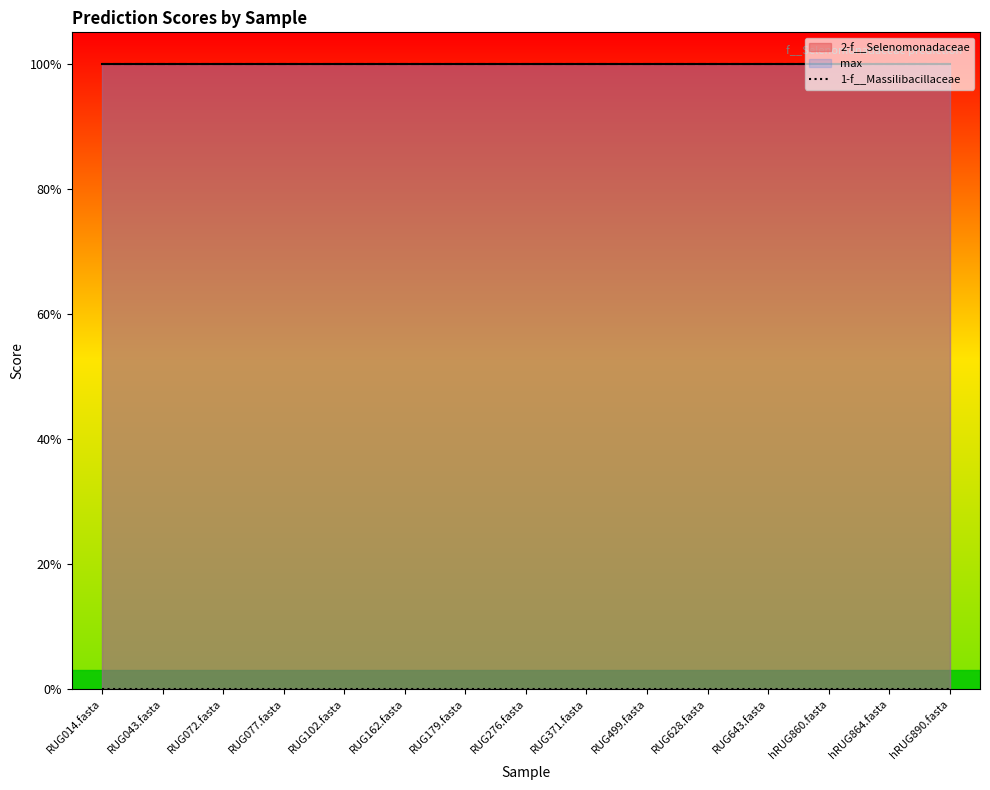

True or false: 1-f__Massilibacillaceae and max intersect in this chart.

False